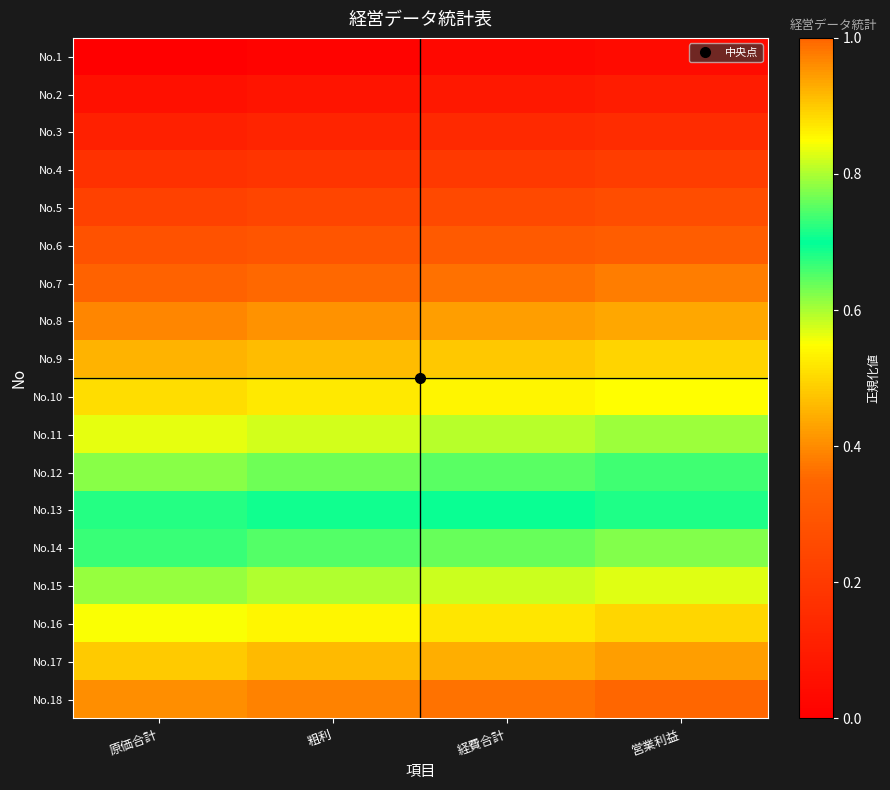

Reading left to right, what are all the values shown in this chart?

No.1: 原価合計=0.0	粗利=0.0	経費合計=0.0	営業利益=0.0
No.2: 原価合計=0.1	粗利=0.1	経費合計=0.1	営業利益=0.1
No.3: 原価合計=0.1	粗利=0.1	経費合計=0.1	営業利益=0.2
No.4: 原価合計=0.2	粗利=0.2	経費合計=0.2	営業利益=0.2
No.5: 原価合計=0.2	粗利=0.2	経費合計=0.3	営業利益=0.3
No.6: 原価合計=0.3	粗利=0.3	経費合計=0.3	営業利益=0.3
No.7: 原価合計=0.3	粗利=0.4	経費合計=0.4	営業利益=0.4
No.8: 原価合計=0.4	粗利=0.4	経費合計=0.4	営業利益=0.4
No.9: 原価合計=0.5	粗利=0.5	経費合計=0.5	営業利益=0.5
No.10: 原価合計=0.5	粗利=0.5	経費合計=0.5	営業利益=0.5
No.11: 原価合計=0.6	粗利=0.6	経費合計=0.6	営業利益=0.6
No.12: 原価合計=0.6	粗利=0.6	経費合計=0.6	営業利益=0.7
No.13: 原価合計=0.7	粗利=0.7	経費合計=0.7	営業利益=0.7
No.14: 原価合計=0.7	粗利=0.7	経費合計=0.8	営業利益=0.8
No.15: 原価合計=0.8	粗利=0.8	経費合計=0.8	営業利益=0.8
No.16: 原価合計=0.8	粗利=0.9	経費合計=0.9	営業利益=0.9
No.17: 原価合計=0.9	粗利=0.9	経費合計=0.9	営業利益=0.9
No.18: 原価合計=1.0	粗利=1.0	経費合計=1.0	営業利益=1.0